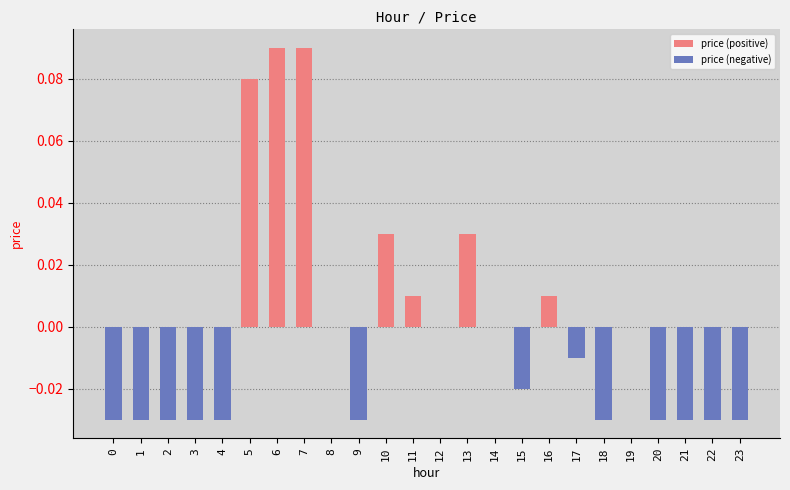

Between 5 and 15, which is larger?

5